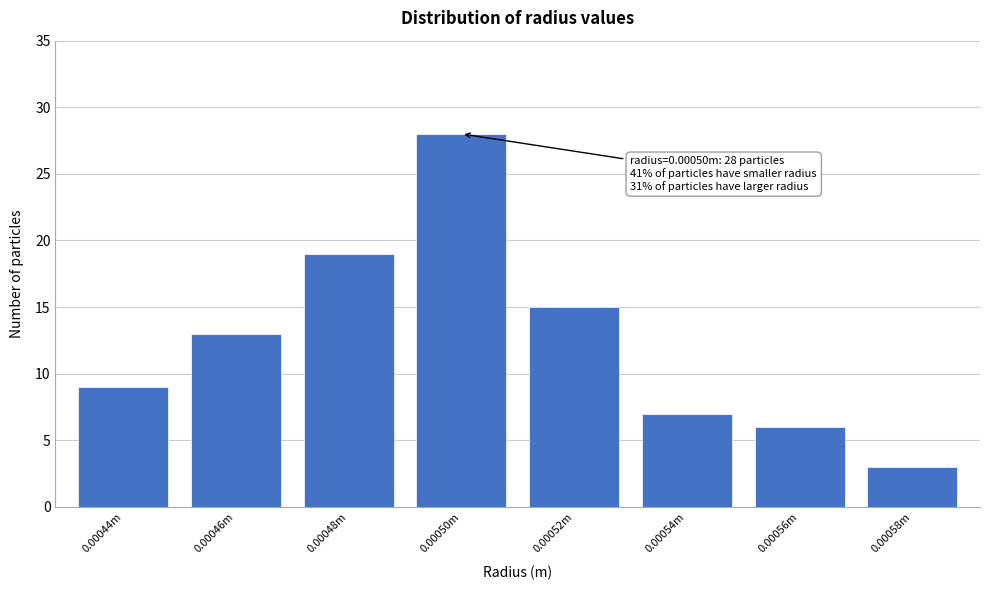

Reading left to right, extract all data points from this chart.

9	13	19	28	15	7	6	3